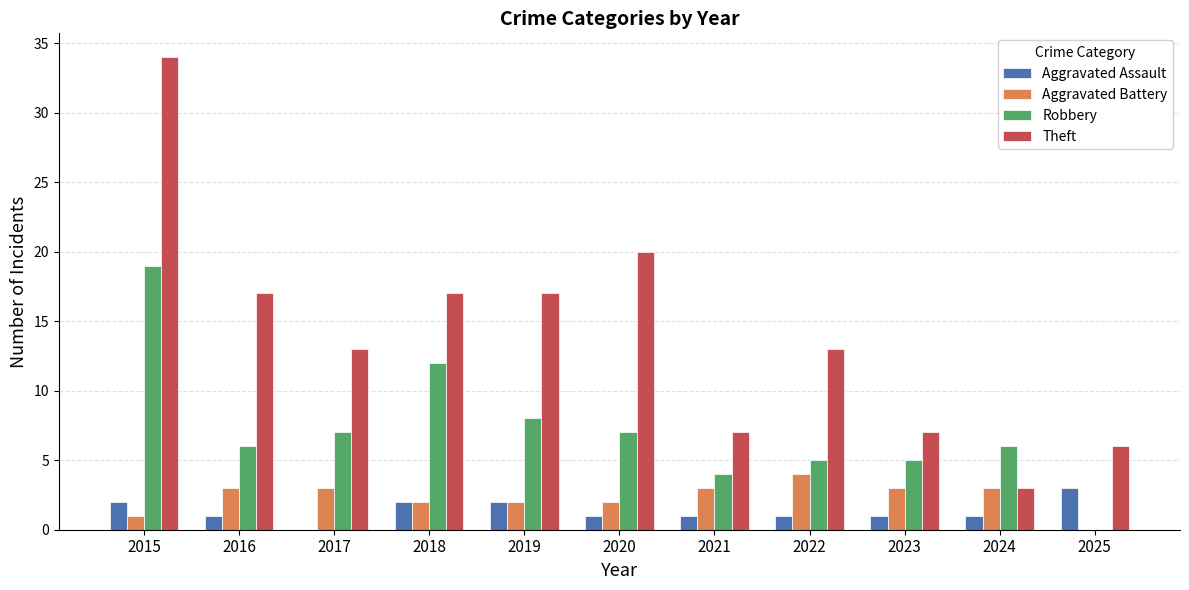

What is the sum of all Robbery values?

79